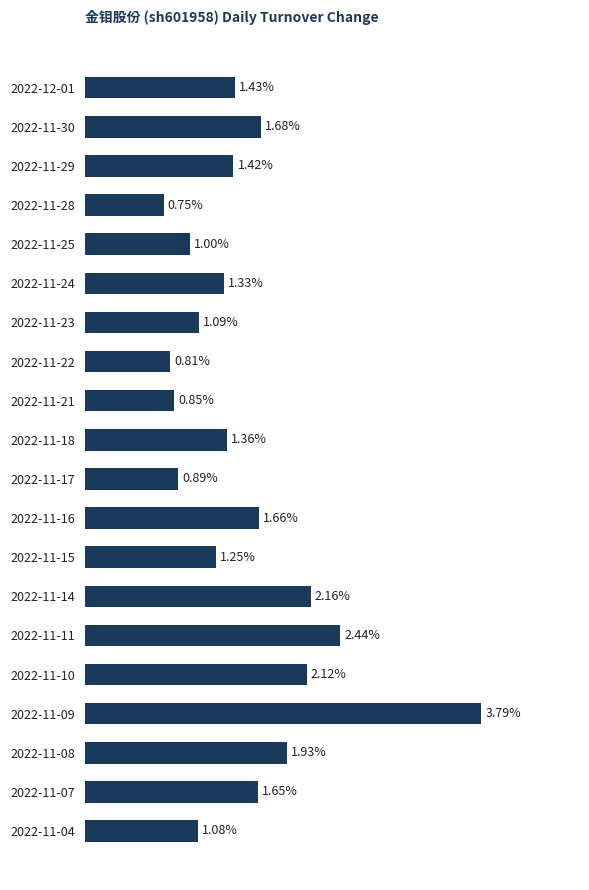

Between 2022-11-15 and 2022-11-23, which is larger?

2022-11-15